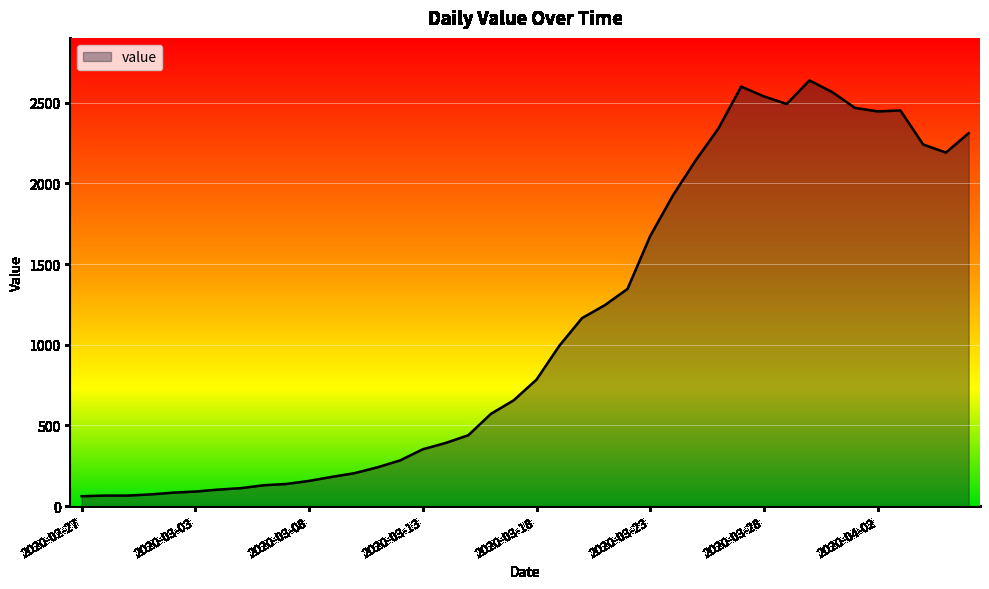

What is the difference between the maximum and minimum values?

2577